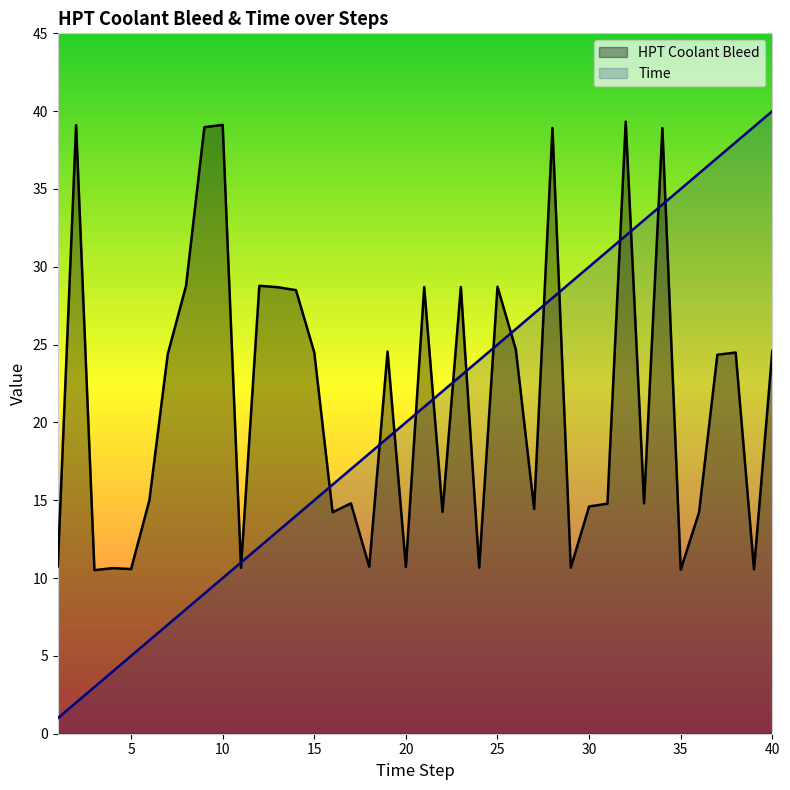

What is the difference between the maximum and minimum values in the Time series?

39.0